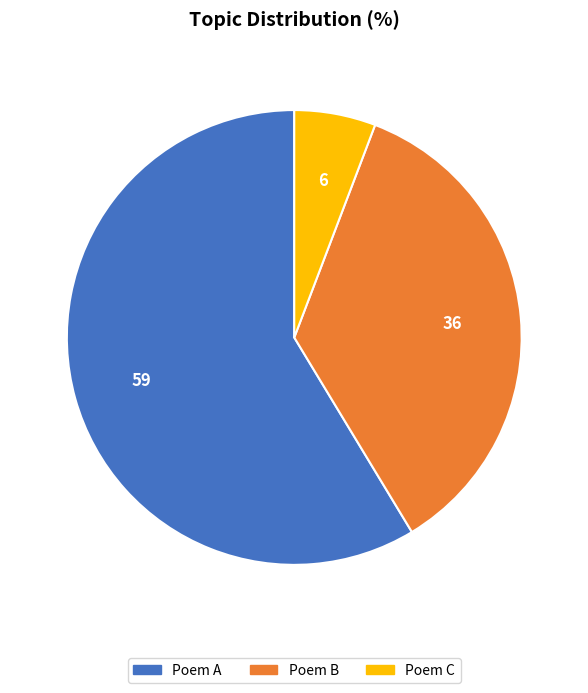

Does any single category account for the majority?

Yes